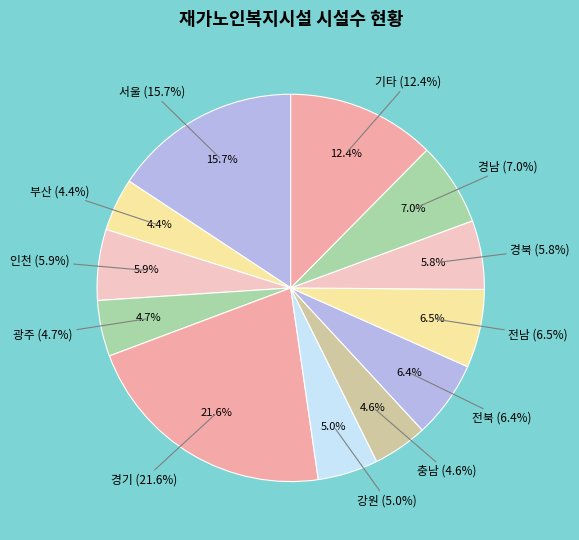

What percentage is the 강원 slice, to the nearest percent?

5%